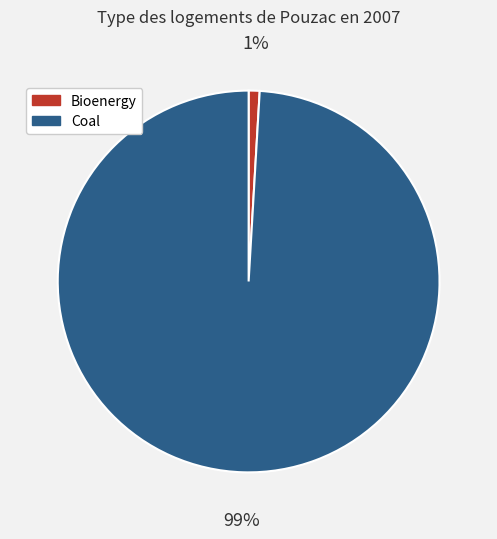

Is there a majority slice in this chart?

Yes